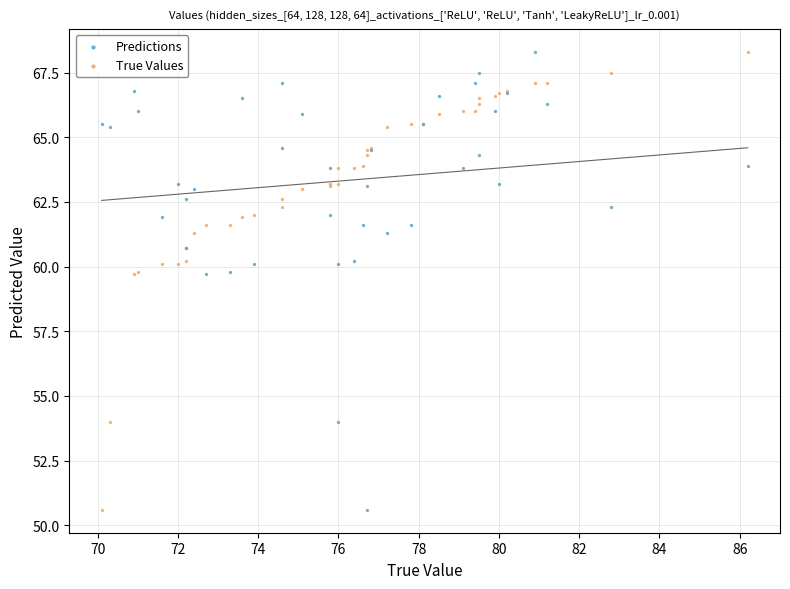

What are all the series names shown in the legend?

Predictions, True Values